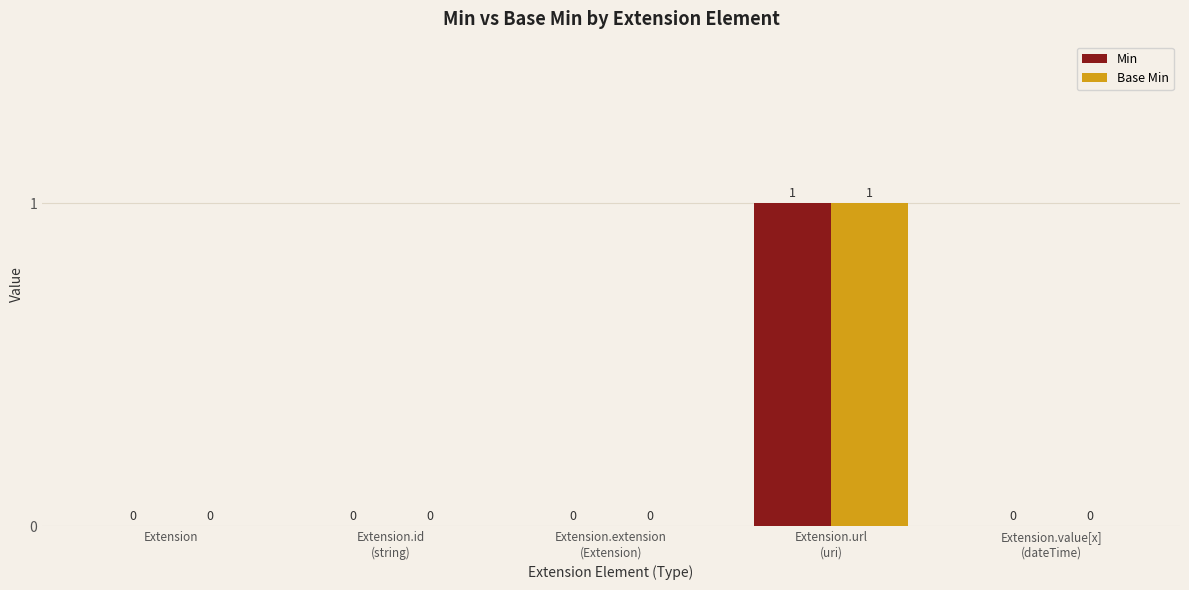

True or false: Base Min has a value of 0 at Extension.

True